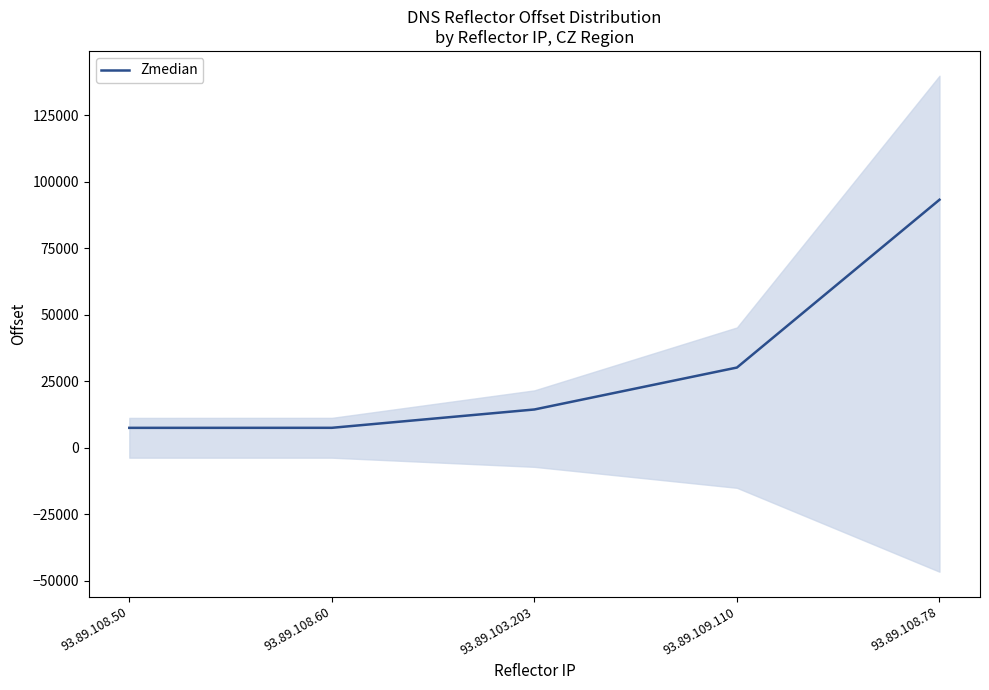

What is the value of the 1st point from the left?

7471